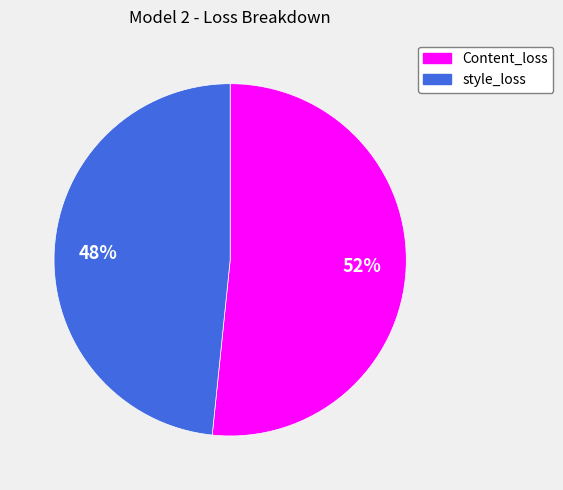

Rank the categories by value from highest to lowest.

Content_loss, style_loss